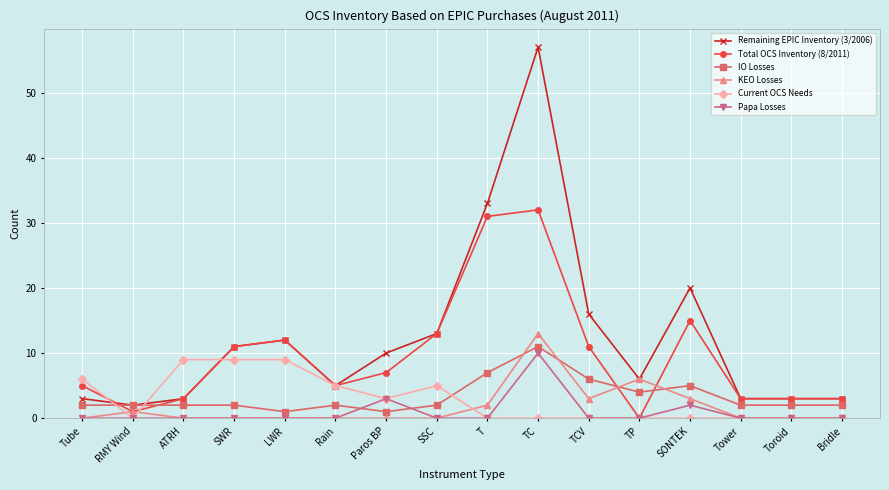

At how many categories does at least one series exceed 22?

2